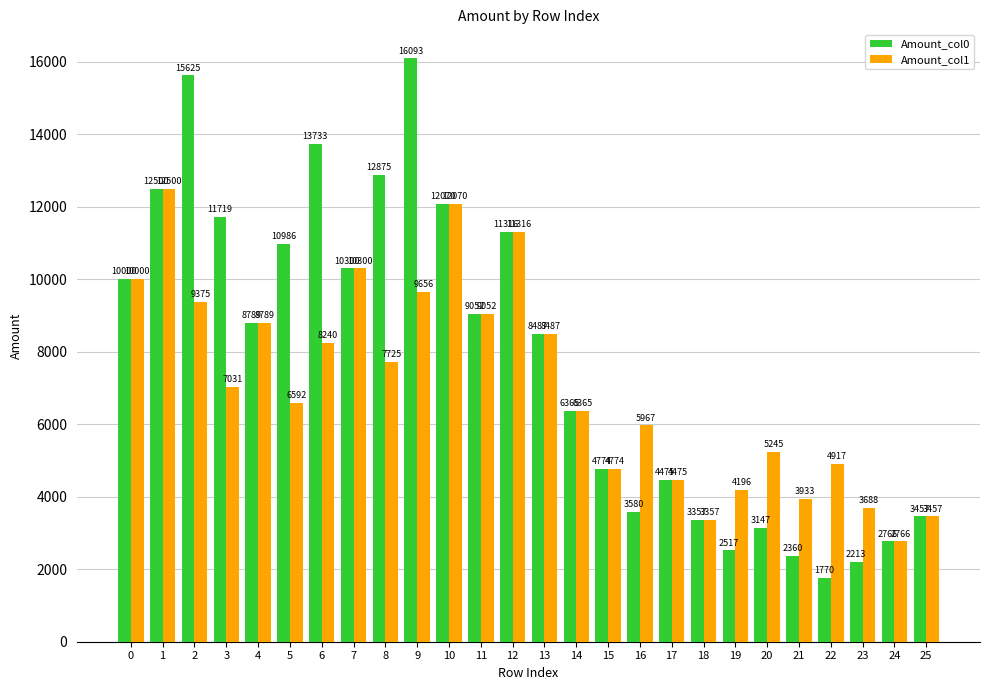

What is the difference between the maximum and minimum values in the Amount_col1 series?

9734.3